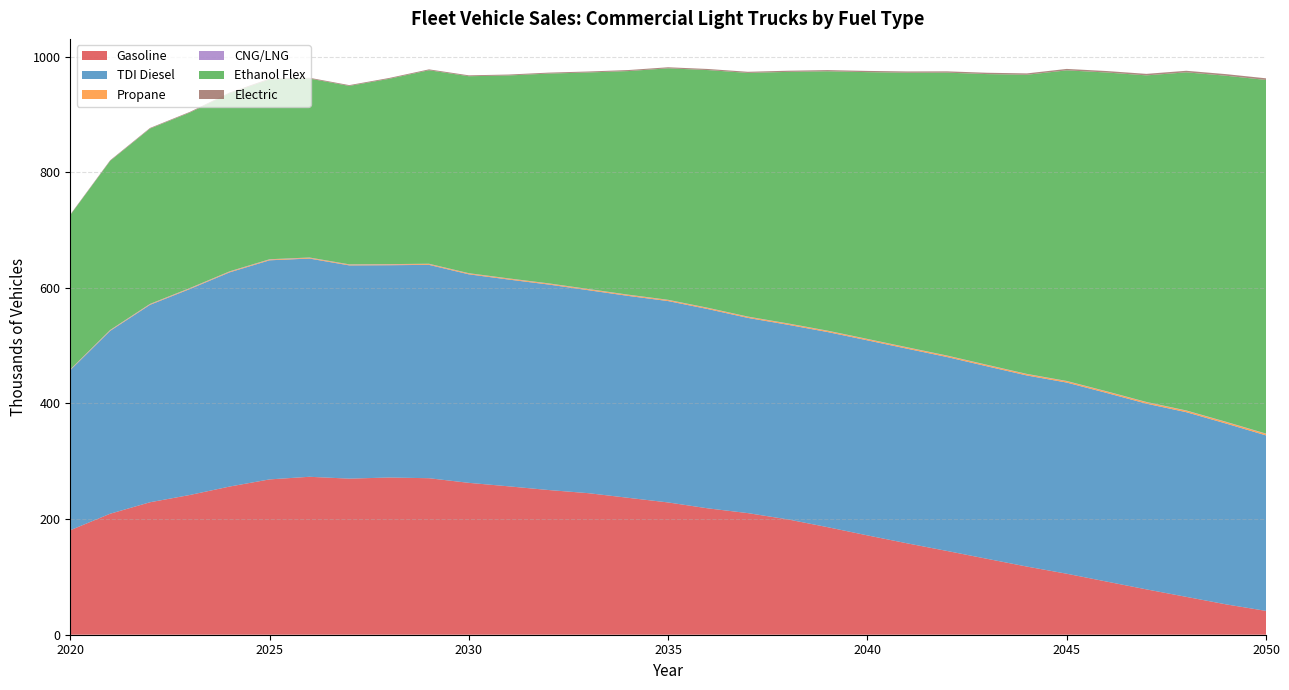

Reading left to right, list all the values displayed in this chart.

Gasoline: 2020=180.7	2021=209.3	2022=229.1	2023=241.7	2024=256.3	2025=268.6	2026=273.2	2027=270.0	2028=271.9	2029=270.7	2030=262.7	2031=256.6	2032=250.3	2033=244.8	2034=236.8	2035=228.8	2036=218.6	2037=210.3	2038=199.5	2039=186.0	2040=171.8	2041=158.0	2042=144.8	2043=131.3	2044=117.9	2045=105.5	2046=91.9	2047=78.4	2048=65.5	2049=52.5	2050=41.2
TDI Diesel: 2020=276.8	2021=316.2	2022=341.4	2023=356.2	2024=370.5	2025=378.9	2026=377.4	2027=368.8	2028=367.2	2029=369.0	2030=360.7	2031=357.6	2032=355.4	2033=351.0	2034=349.2	2035=348.3	2036=344.6	2037=337.6	2038=336.6	2039=337.5	2040=337.3	2041=336.6	2042=335.4	2043=332.9	2044=330.5	2045=330.6	2046=326.3	2047=321.2	2048=319.4	2049=312.7	2050=303.5
Propane: 2020=0.8	2021=0.9	2022=1.0	2023=1.1	2024=1.2	2025=1.2	2026=1.3	2027=1.3	2028=1.4	2029=1.4	2030=1.5	2031=1.5	2032=1.6	2033=1.6	2034=1.7	2035=1.7	2036=1.8	2037=1.8	2038=1.9	2039=1.9	2040=2.0	2041=2.0	2042=2.1	2043=2.2	2044=2.2	2045=2.3	2046=2.4	2047=2.4	2048=2.5	2049=2.6	2050=2.6
CNG/LNG: 2020=0.6	2021=0.6	2022=0.6	2023=0.6	2024=0.6	2025=0.6	2026=0.6	2027=0.5	2028=0.5	2029=0.5	2030=0.5	2031=0.5	2032=0.5	2033=0.5	2034=0.5	2035=0.5	2036=0.5	2037=0.5	2038=0.5	2039=0.5	2040=0.5	2041=0.5	2042=0.5	2043=0.5	2044=0.5	2045=0.5	2046=0.5	2047=0.5	2048=0.5	2049=0.5	2050=0.5
Ethanol Flex: 2020=266.9	2021=292.4	2022=303.1	2023=303.5	2024=307.9	2025=311.0	2026=309.5	2027=308.6	2028=320.5	2029=334.6	2030=340.6	2031=351.0	2032=362.8	2033=374.4	2034=386.7	2035=400.3	2036=411.1	2037=421.4	2038=434.9	2039=448.5	2040=461.4	2041=474.8	2042=489.3	2043=502.8	2044=517.3	2045=537.2	2046=551.3	2047=564.8	2048=584.8	2049=598.5	2050=611.6
Electric: 2020=0.9	2021=1.0	2022=1.1	2023=1.2	2024=1.3	2025=1.3	2026=1.4	2027=1.4	2028=1.5	2029=1.5	2030=1.6	2031=1.6	2032=1.7	2033=1.7	2034=1.8	2035=1.8	2036=1.9	2037=1.9	2038=2.0	2039=2.1	2040=2.1	2041=2.2	2042=2.3	2043=2.3	2044=2.4	2045=2.5	2046=2.5	2047=2.6	2048=2.7	2049=2.8	2050=2.8